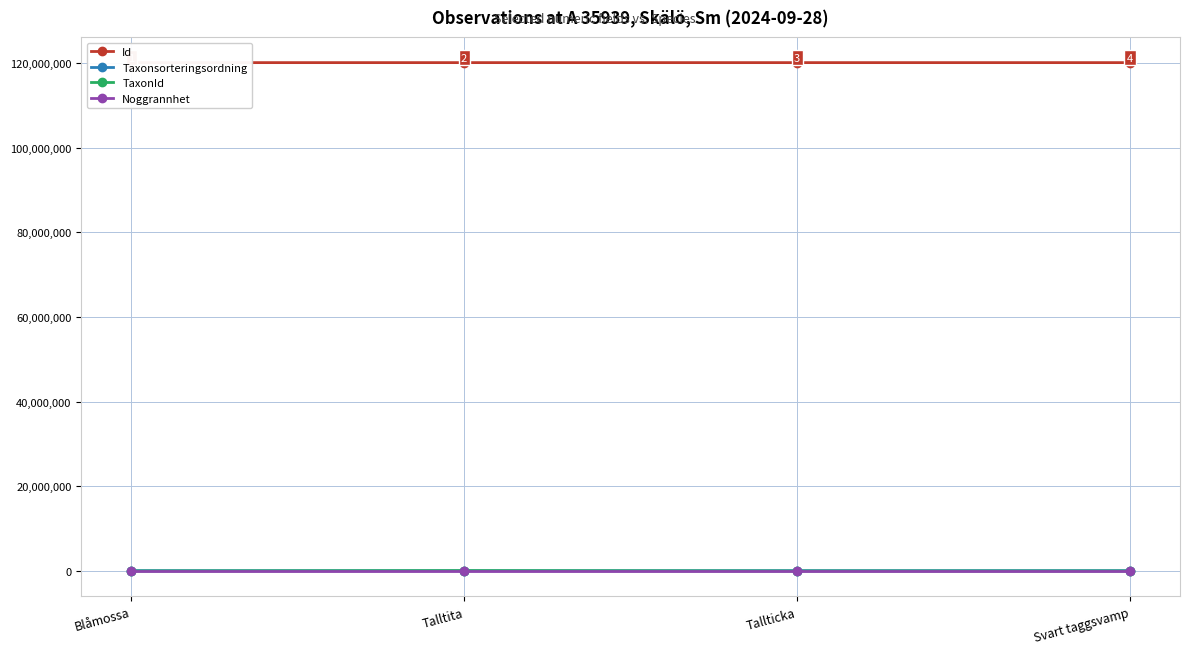

Which series has the largest total across all categories?

Id